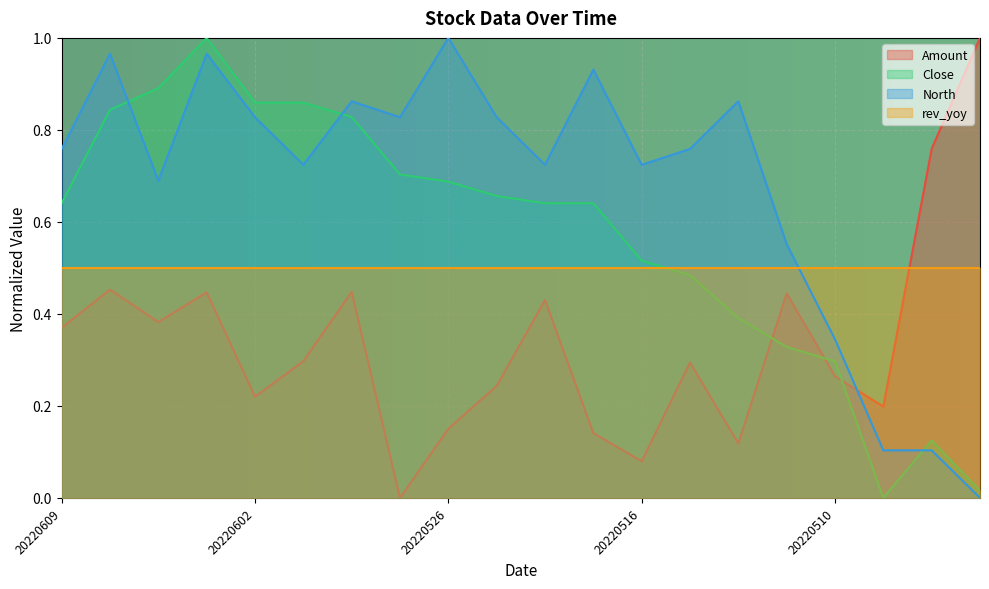

Which series ends up on top after the final intersection of North and Close?

Close